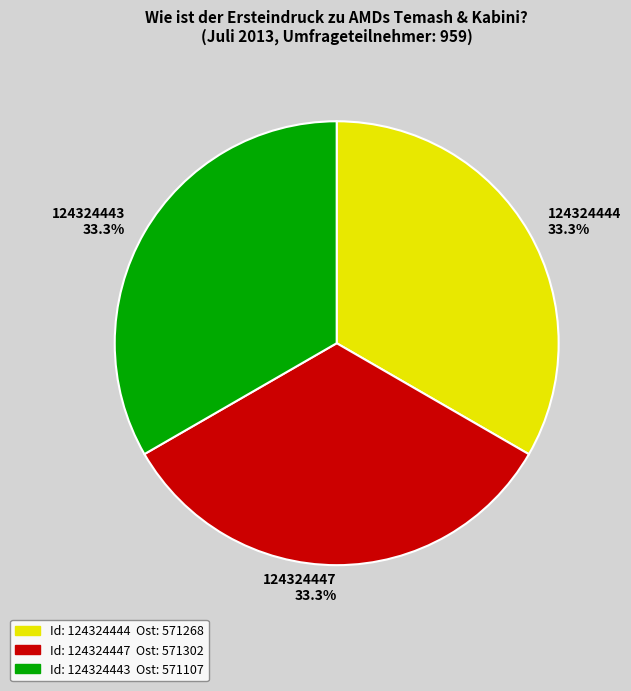

What percentage is the 124324444 slice, to the nearest percent?

33%